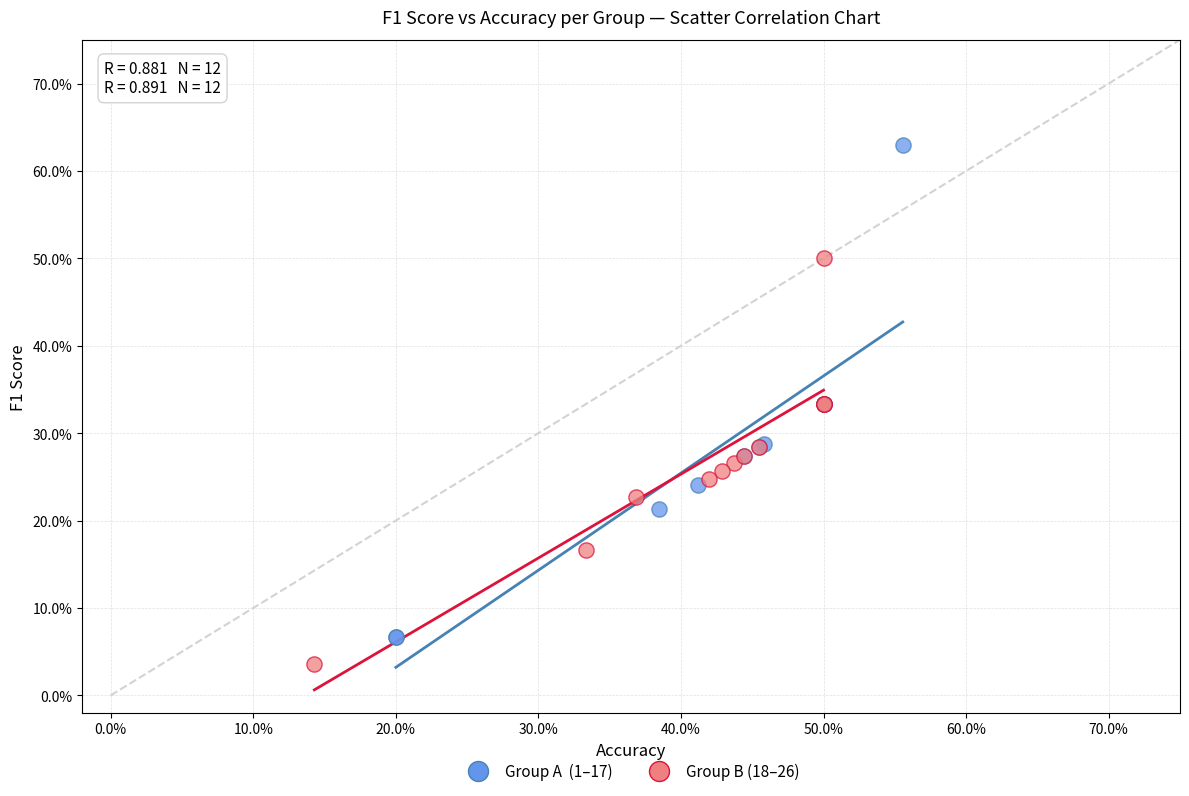

Which series reaches the minimum Y coordinate?

Group B (18–26)